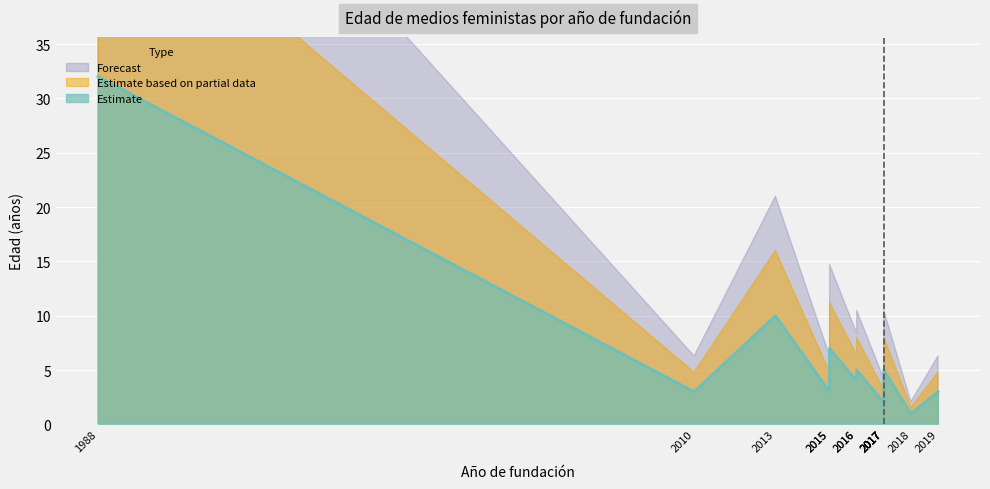

Where does the data first go above 4?

1988